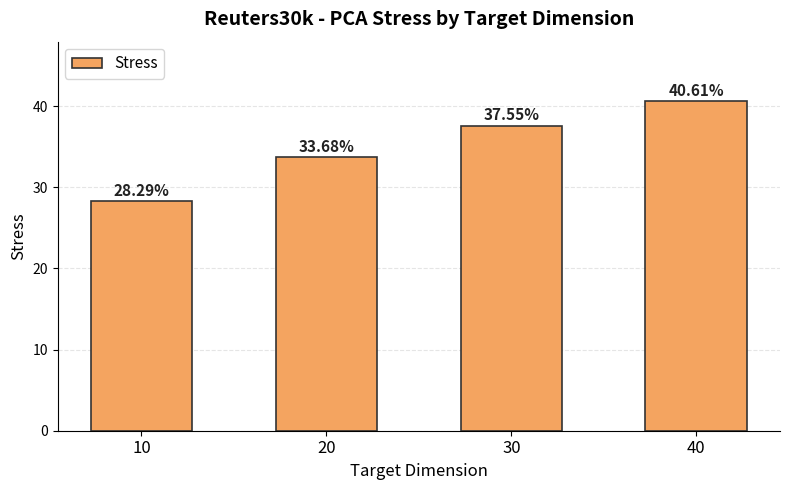

Which category has the lowest value across all series?

10